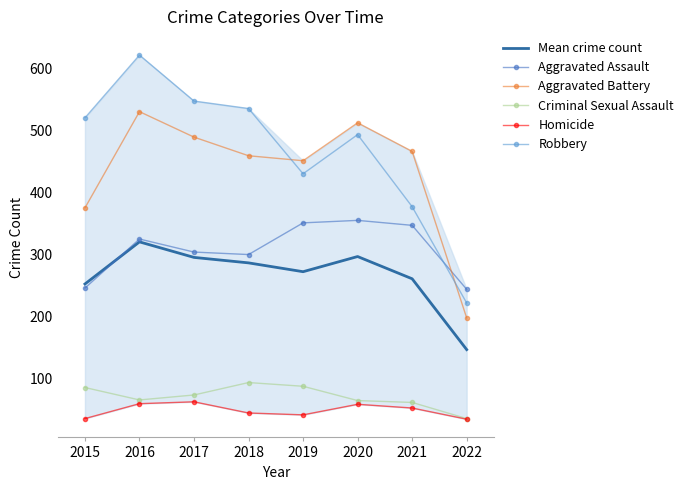

How many data points does each series have?

8